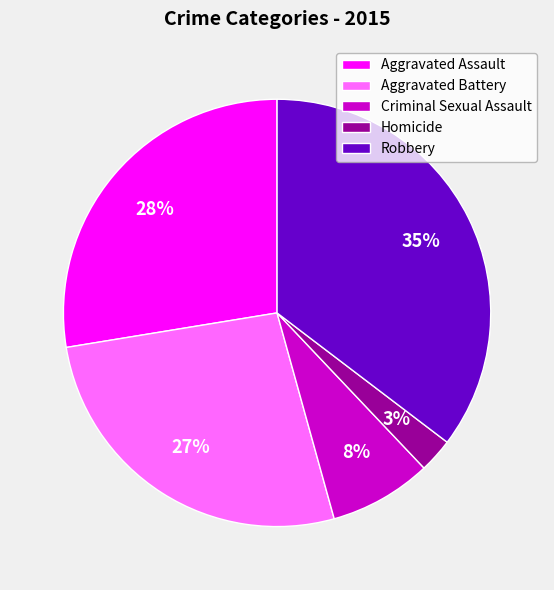

Is the sum of Homicide and Aggravated Assault greater than half?

No